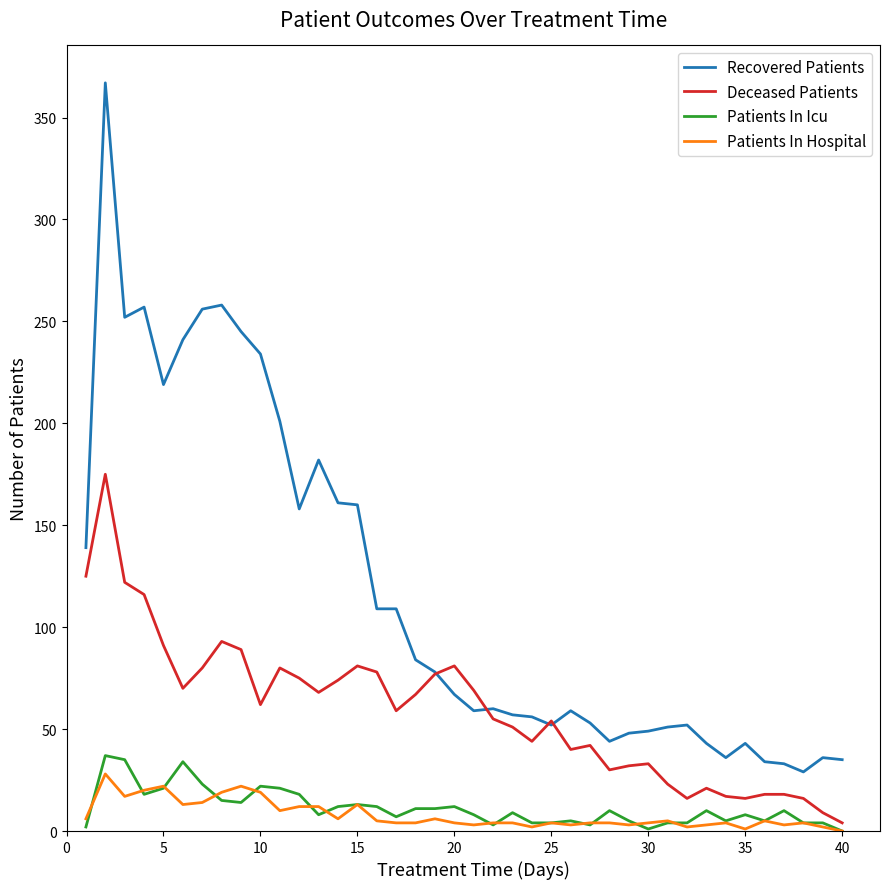

Count the number of categories in the chart.

40